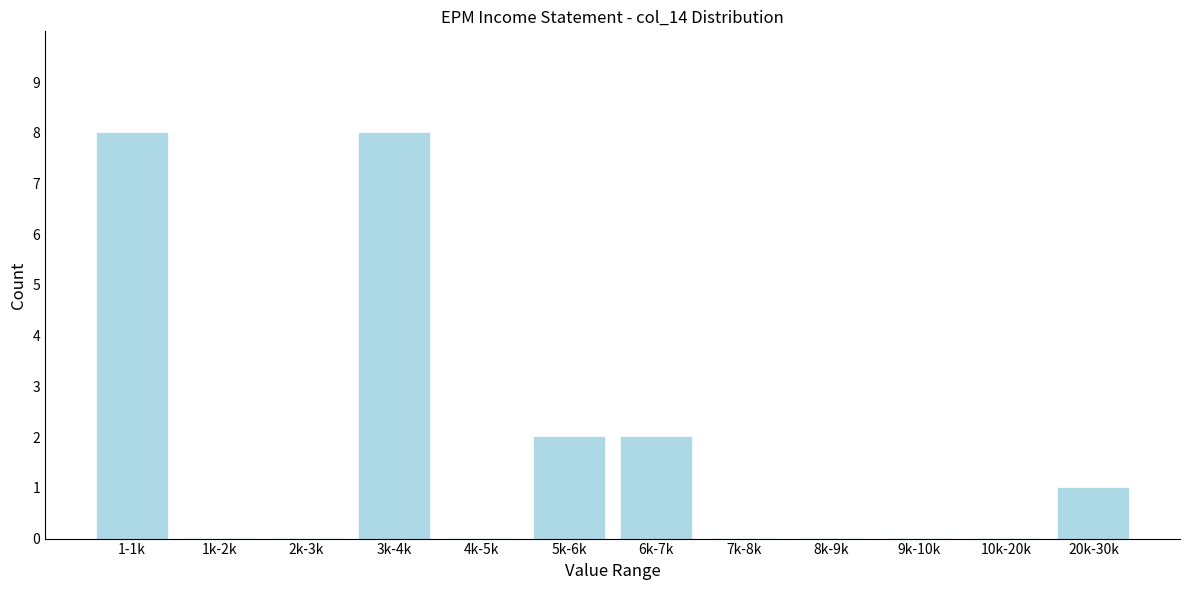

Reading right to left, extract all data points from this chart.

20k-30k=1	10k-20k=0	9k-10k=0	8k-9k=0	7k-8k=0	6k-7k=2	5k-6k=2	4k-5k=0	3k-4k=8	2k-3k=0	1k-2k=0	1-1k=8